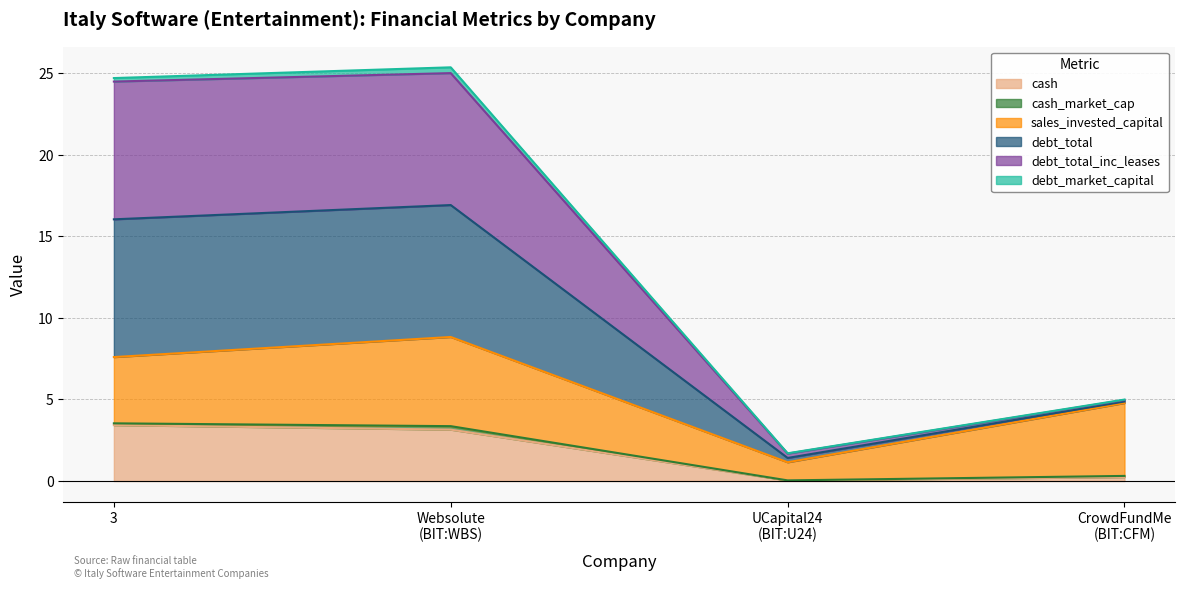

How many values in the cash series exceed 3?

2